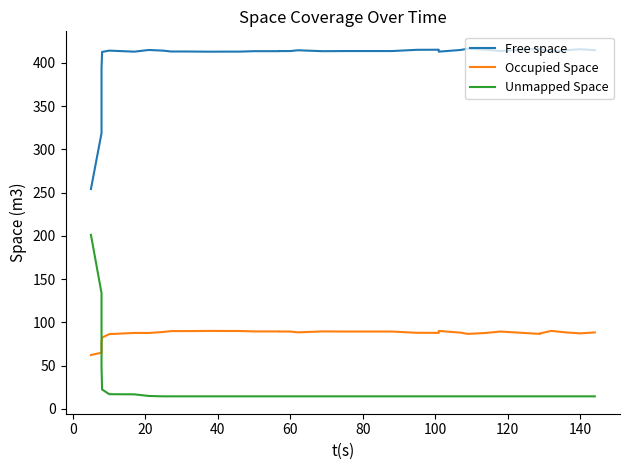

True or false: Unmapped Space and Free space cross at least once.

False